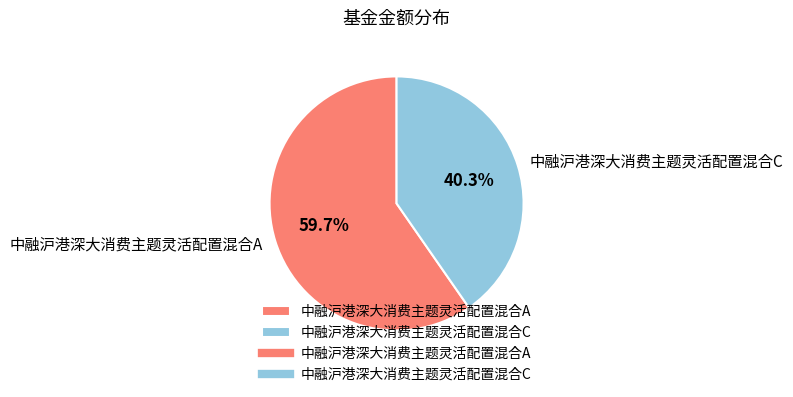

How many slices are in this pie chart?

2